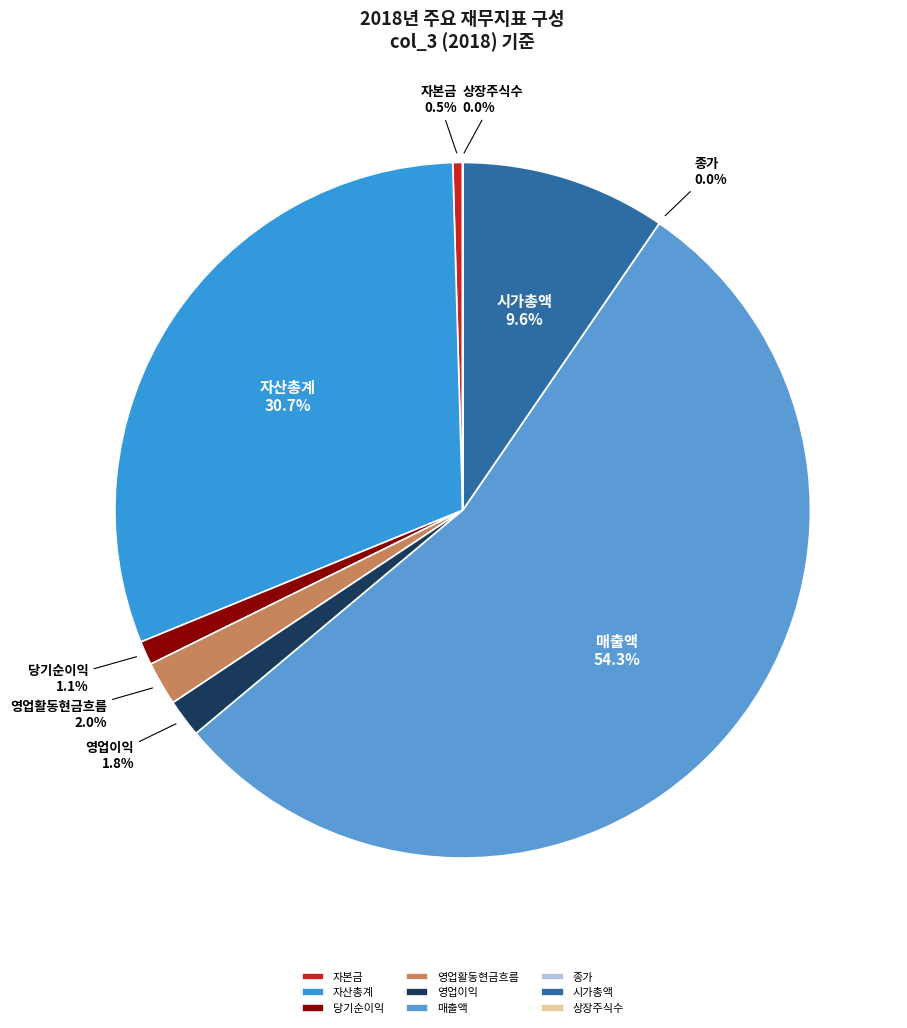

How many slices are in this pie chart?

9